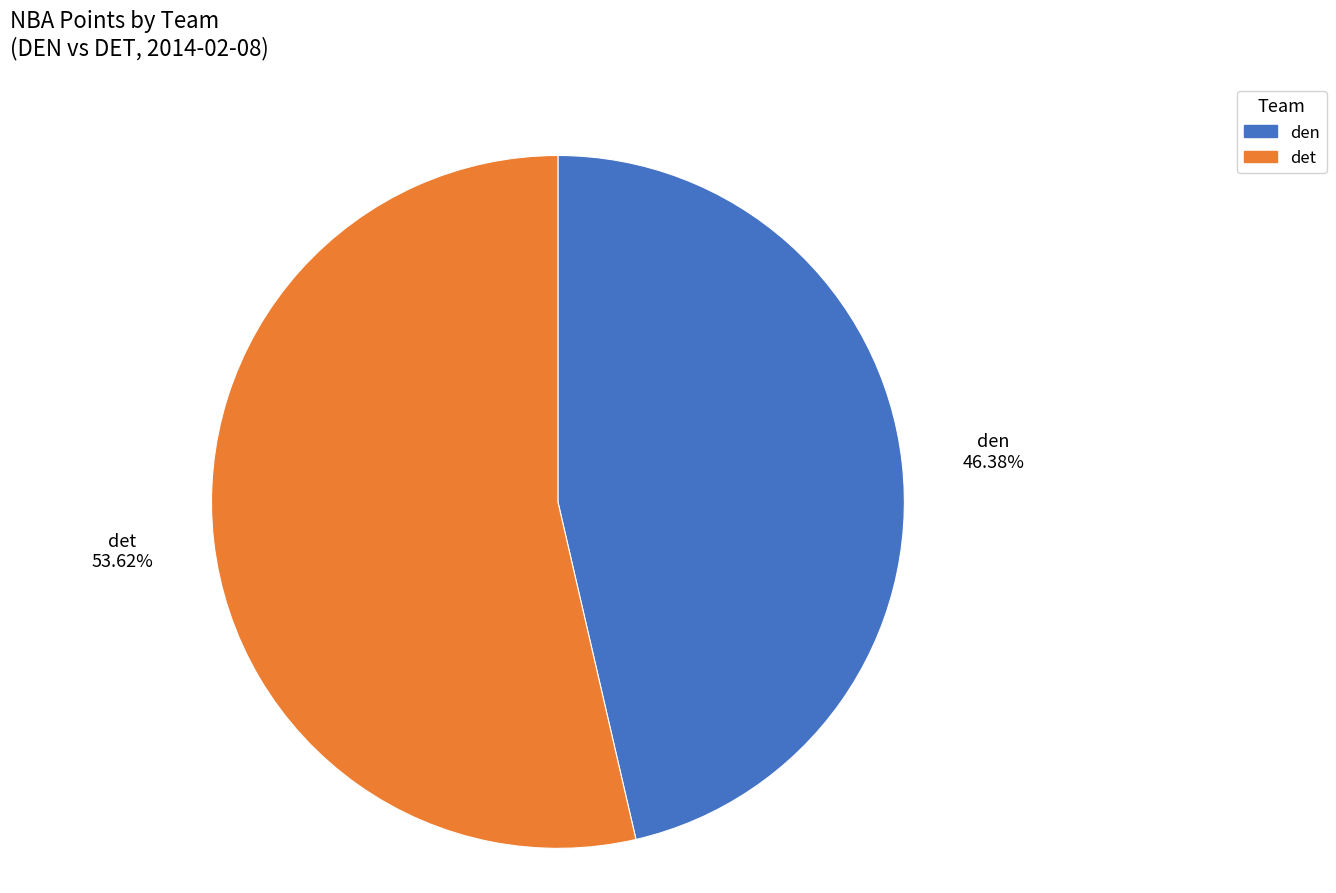

Is there a majority slice in this chart?

Yes